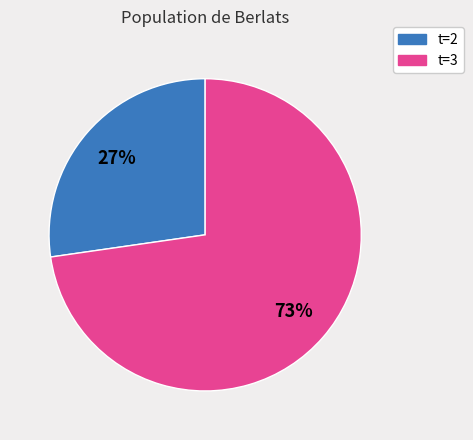

Is there any slice that represents more than half of the pie?

Yes